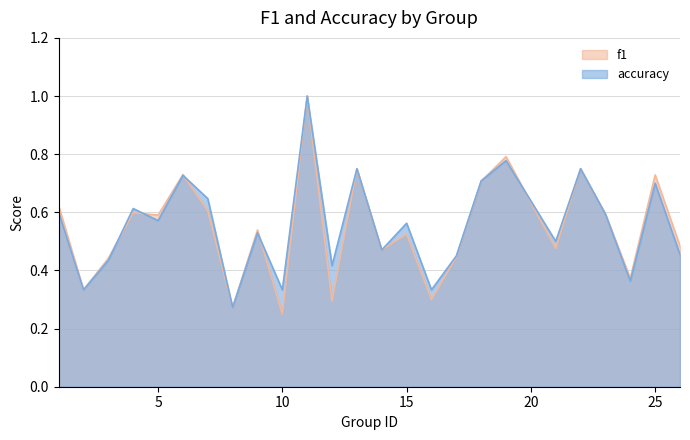

What is the maximum value for accuracy?

1.0